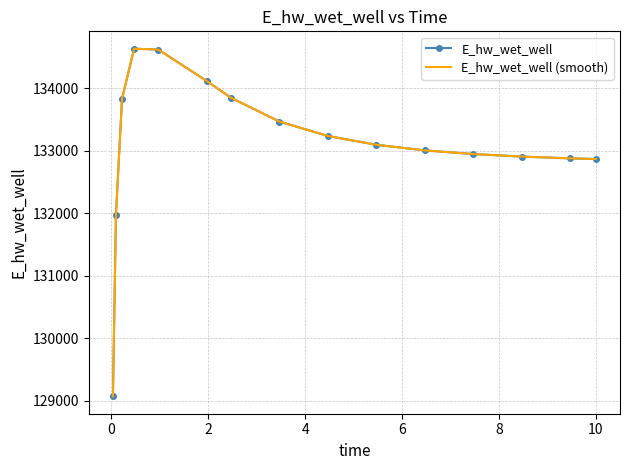

Reading left to right, transcribe all the data shown in this chart.

E_hw_wet_well: 129071.8	131972.8	133829.7	134632.0	134618.4	134115.3	133847.0	133466.5	133236.0	133095.3	133006.0	132947.0	132906.6	132878.4	132867.3
E_hw_wet_well (smooth): 129071.8	131972.8	133829.7	134632.0	134618.4	134115.3	133847.0	133466.5	133236.0	133095.3	133006.0	132947.0	132906.6	132878.4	132867.3